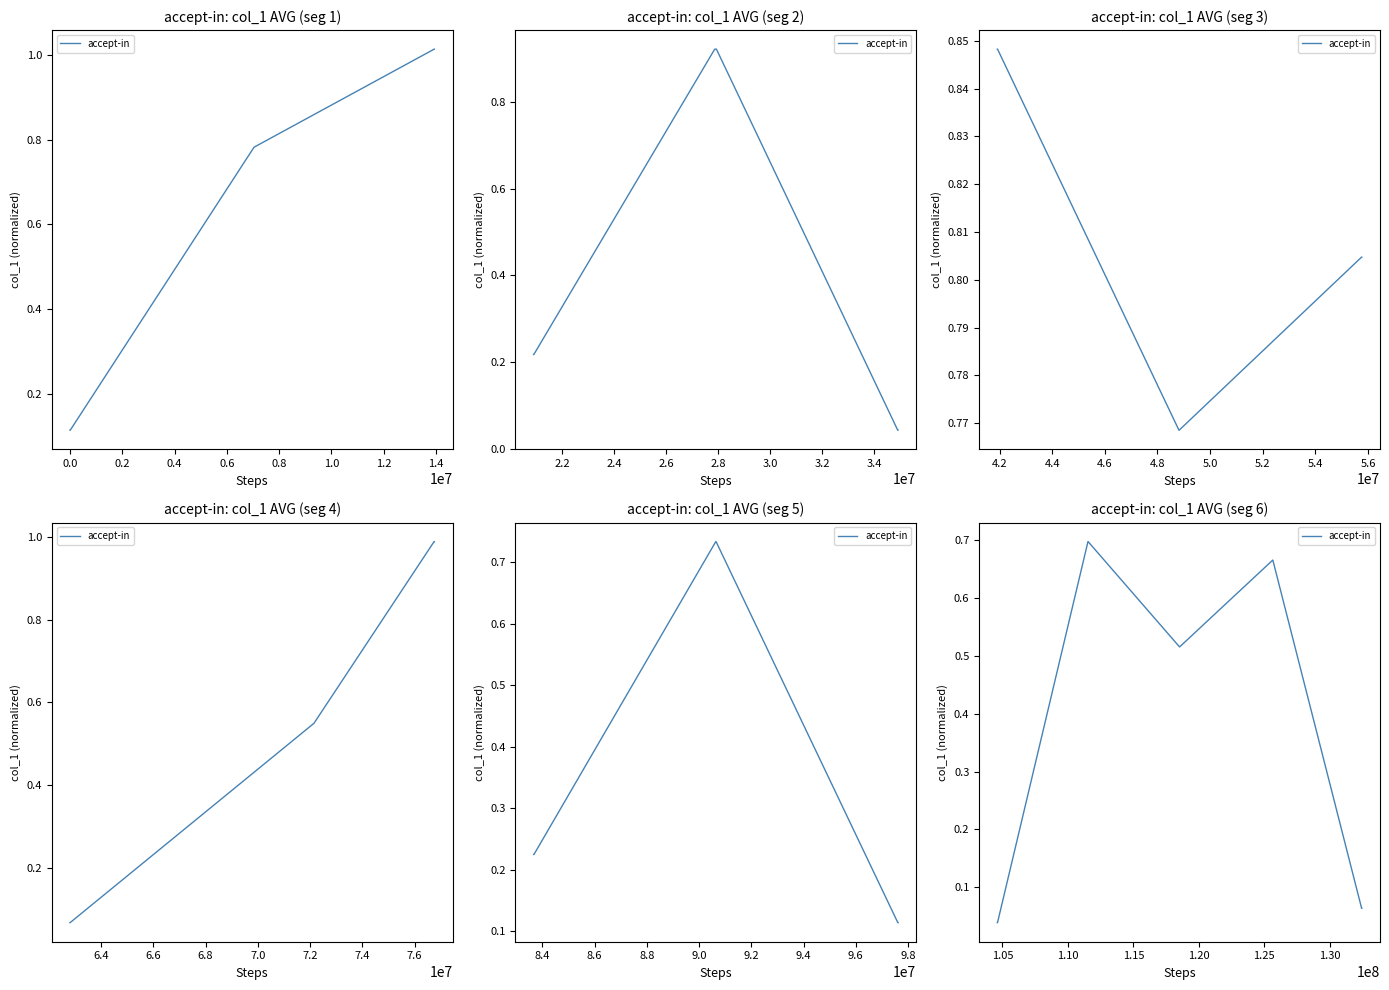

Which has a higher value, 0.6 or 1.0?

1.0